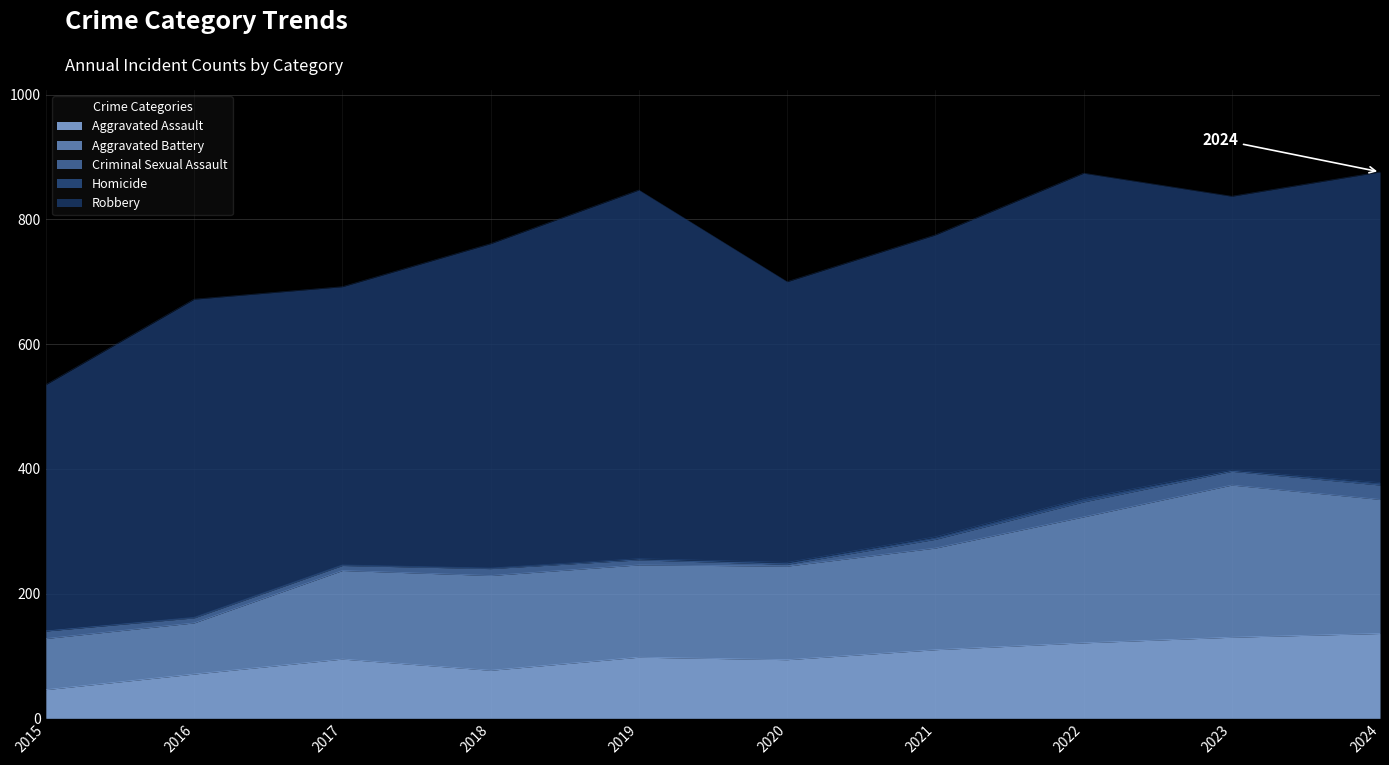

Reading left to right, extract all data points from this chart.

Aggravated Assault: 2015=46	2016=71	2017=95	2018=77	2019=98	2020=94	2021=110	2022=121	2023=130	2024=136
Aggravated Battery: 2015=82	2016=82	2017=142	2018=152	2019=148	2020=150	2021=163	2022=202	2023=244	2024=215
Criminal Sexual Assault: 2015=12	2016=8	2017=8	2018=11	2019=8	2020=3	2021=14	2022=24	2023=22	2024=23
Homicide: 2015=0	2016=1	2017=1	2018=1	2019=2	2020=3	2021=4	2022=6	2023=2	2024=4
Robbery: 2015=395	2016=510	2017=446	2018=520	2019=591	2020=450	2021=484	2022=521	2023=439	2024=498